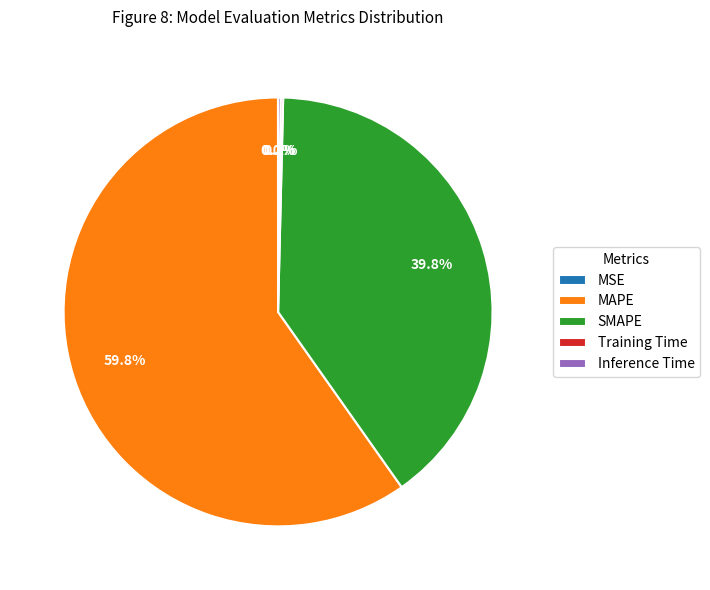

To the nearest percent, what is the difference between the largest and smallest slice percentages?

60%